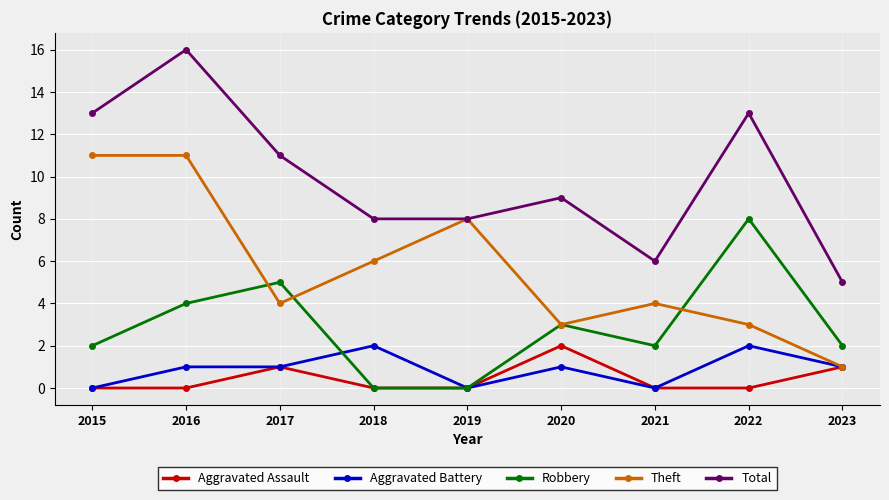

True or false: Robbery has a value of 7 at 2016.

False